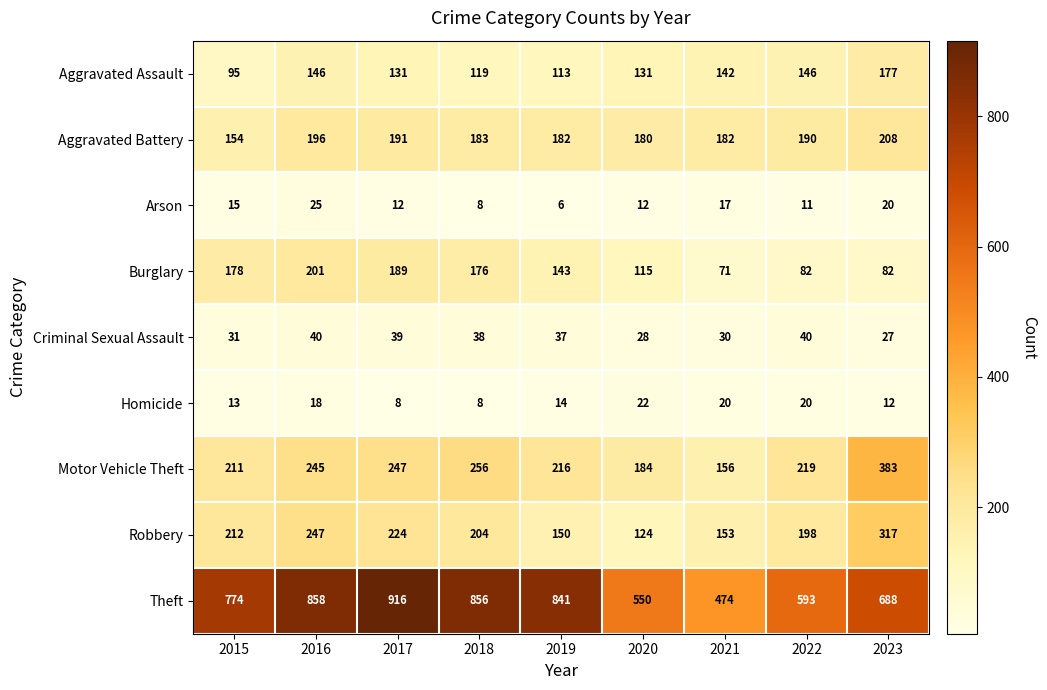

Which series has the widest spread of values?

Theft